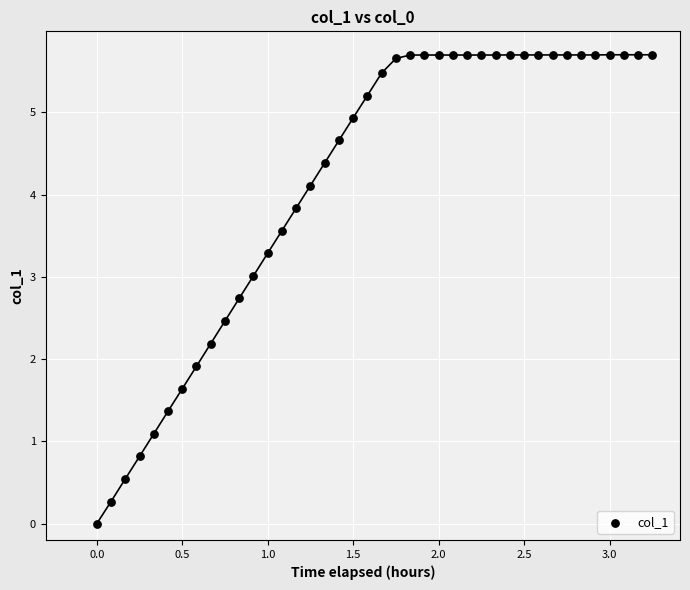

What is the range of X values (max minus min)?

3.2